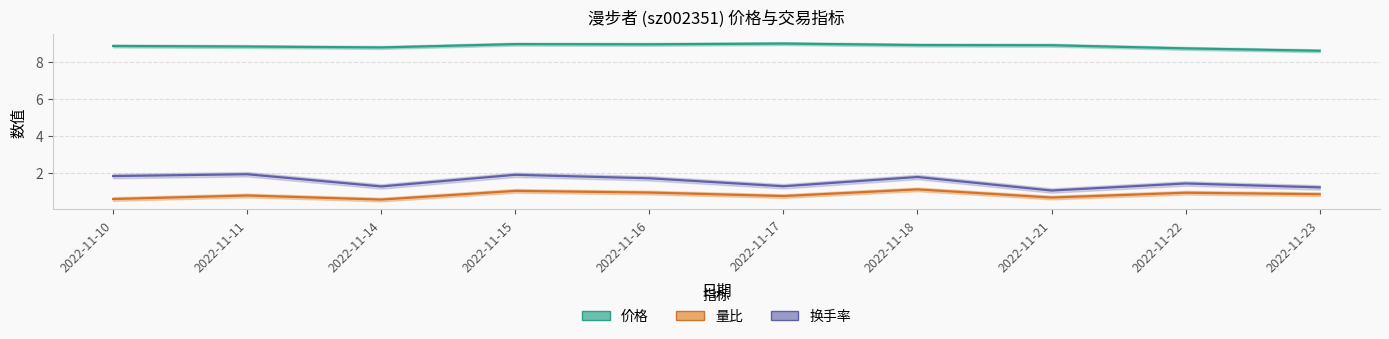

What is the value of the 价格 point at the 1st from the left?

8.8